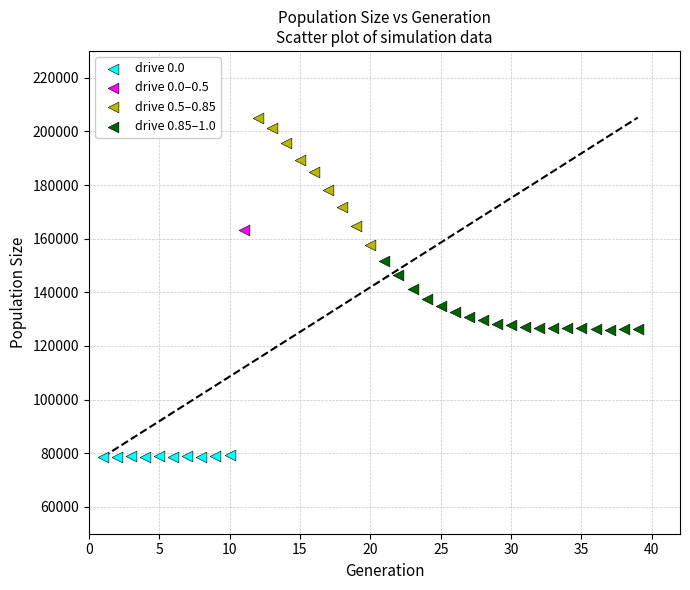

Which series reaches the minimum Y coordinate?

drive 0.0